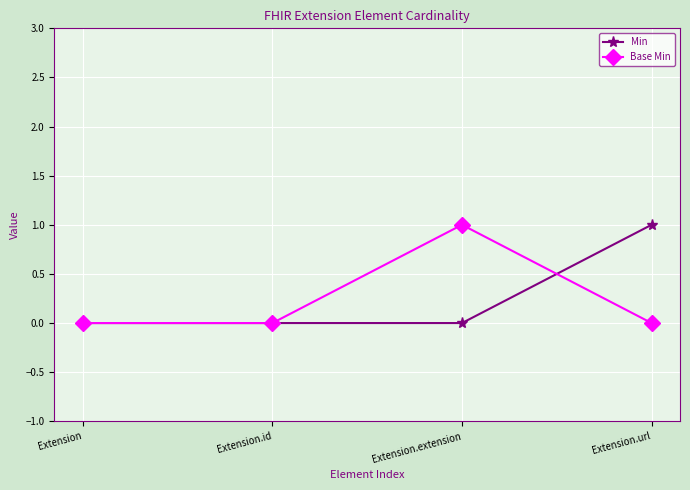

How many interior local peaks does the Base Min series have?

1